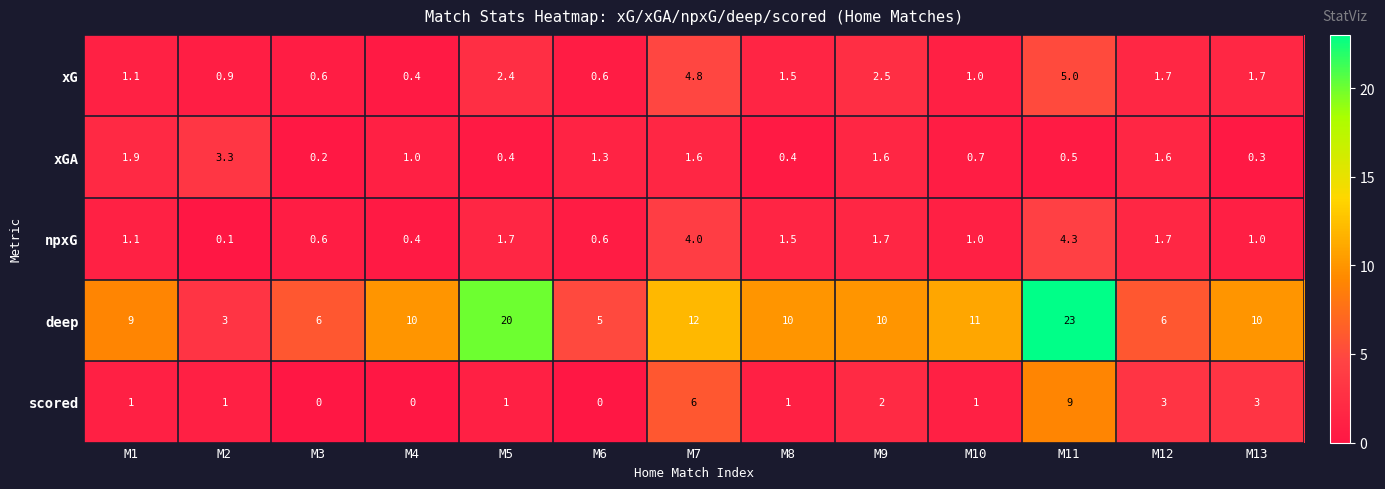

Which series has the largest range (max minus min)?

deep